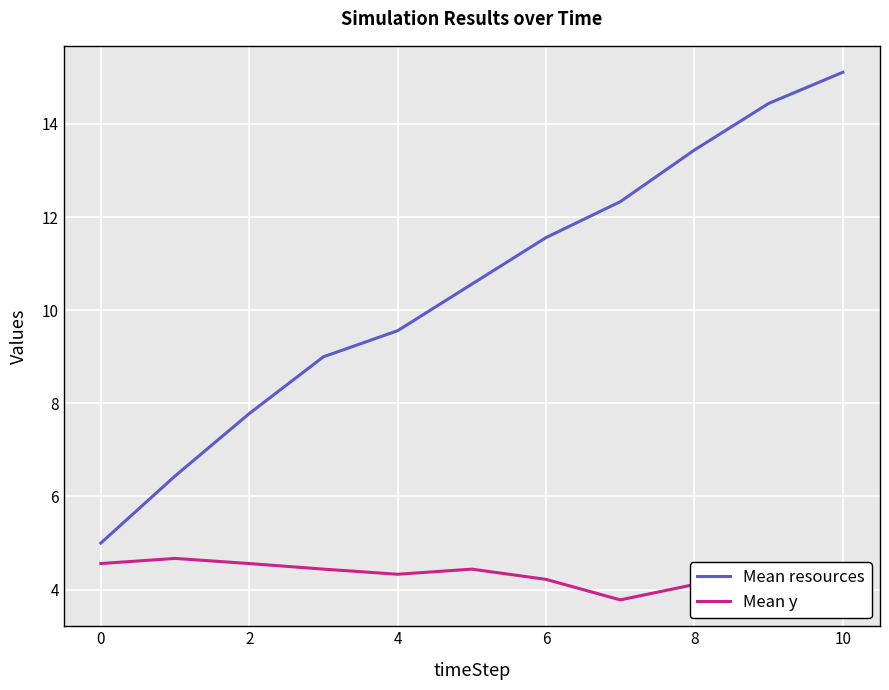

What is the average value of the Mean y series?

4.3